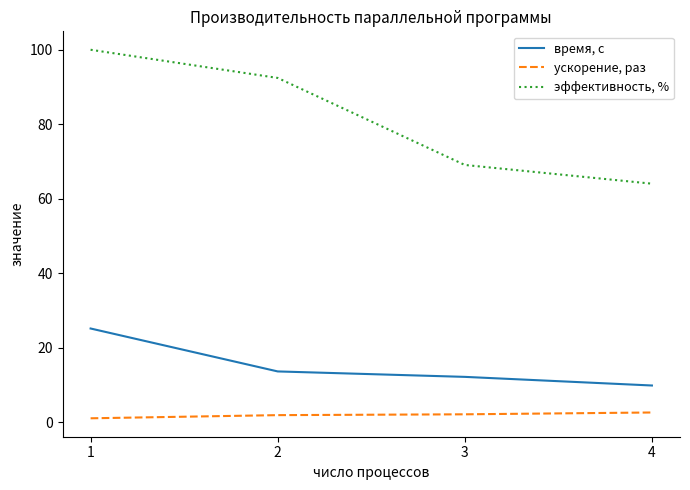

What is the maximum value shown in the chart?

100.0